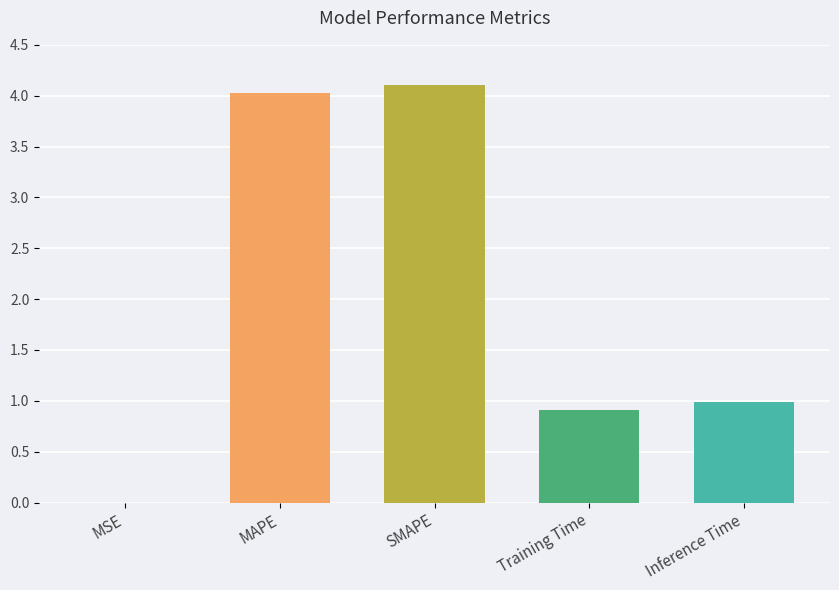

True or false: the data shows 1.5 at SMAPE.

False